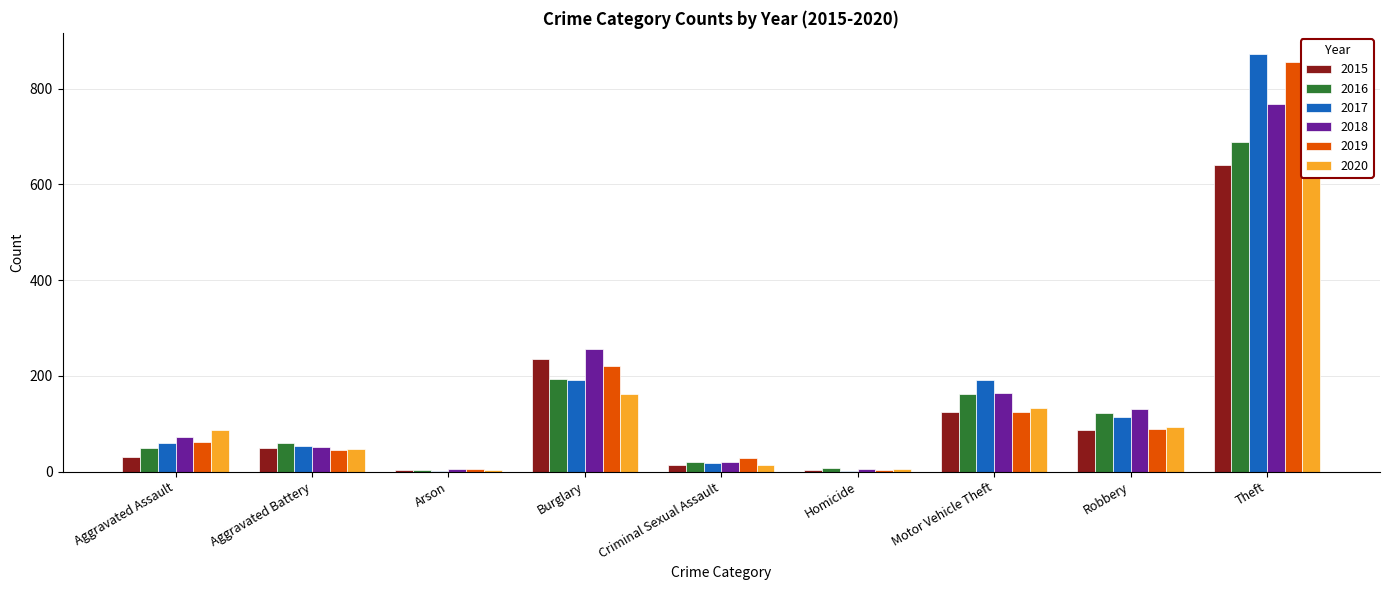

Between Aggravated Assault and Arson, which series saw the biggest shift?

2020